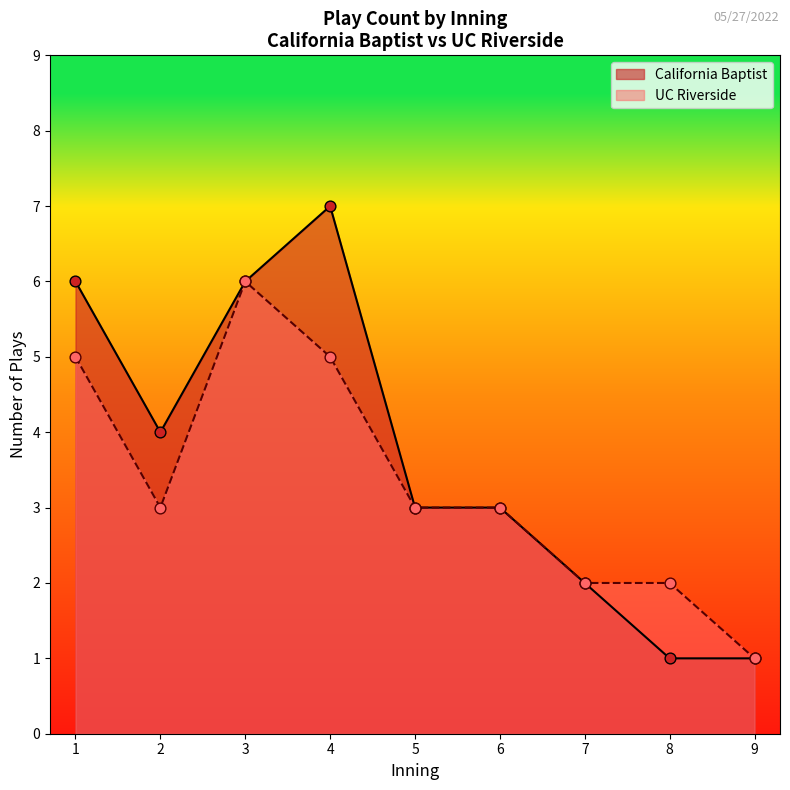

Is the value of UC Riverside at 9 greater than the value of California Baptist at 6?

No